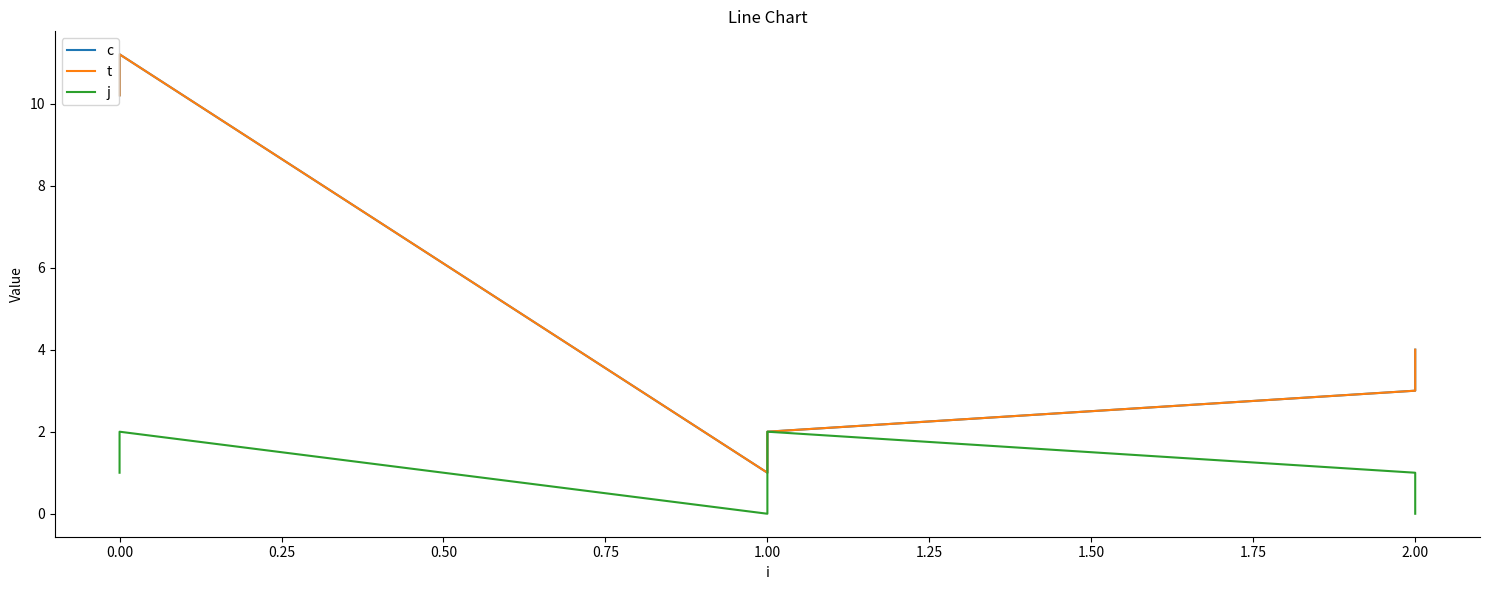

What is the difference between the highest and lowest values at 0.75?

2.0